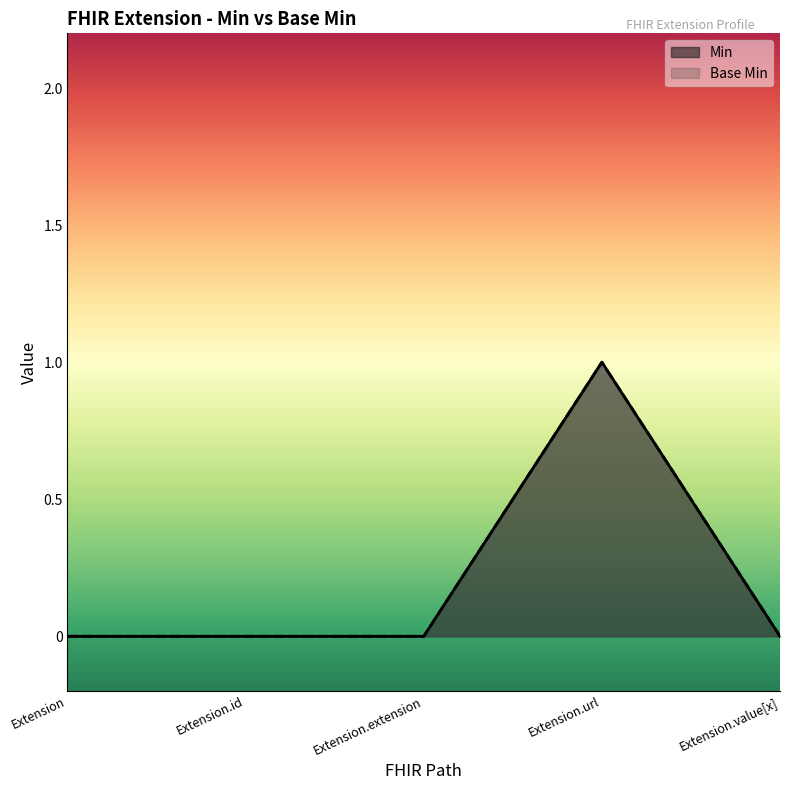

Is it true that Base Min equals 0 at Extension.id?

False